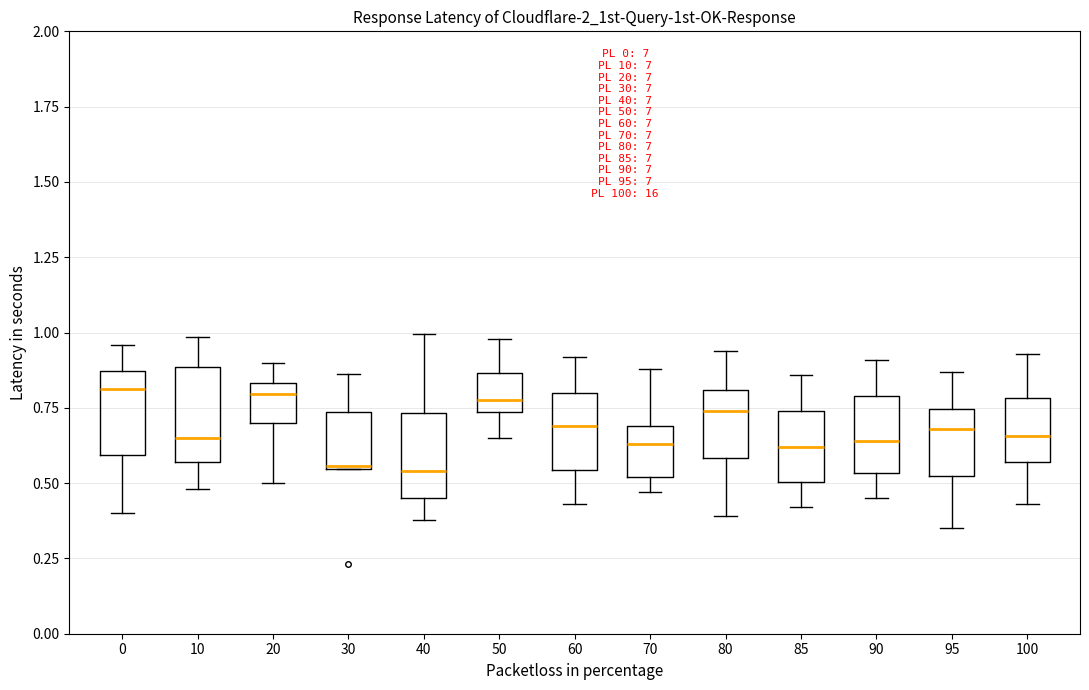

Reading left to right, transcribe this box plot: for each box, give where its median line is, the range the box spans, and where its two whiskers end, as read against the y-axis. The values are not printed on the chart, so give them approximately, as read against the axis.

0: median 0.80, box 0.60 to 0.85, whiskers 0.40 to 0.95
10: median 0.65, box 0.55 to 0.90, whiskers 0.50 to 1.00
20: median 0.80, box 0.70 to 0.85, whiskers 0.50 to 0.90
30: median 0.55, box 0.55 to 0.75, whiskers 0.55 to 0.85
40: median 0.55, box 0.45 to 0.75, whiskers 0.40 to 1.00
50: median 0.80, box 0.75 to 0.85, whiskers 0.65 to 1.00
60: median 0.70, box 0.55 to 0.80, whiskers 0.45 to 0.90
70: median 0.65, box 0.50 to 0.70, whiskers 0.45 to 0.90
80: median 0.75, box 0.60 to 0.80, whiskers 0.40 to 0.95
85: median 0.60, box 0.50 to 0.75, whiskers 0.40 to 0.85
90: median 0.65, box 0.55 to 0.80, whiskers 0.45 to 0.90
95: median 0.70, box 0.55 to 0.75, whiskers 0.35 to 0.85
100: median 0.65, box 0.55 to 0.80, whiskers 0.45 to 0.95